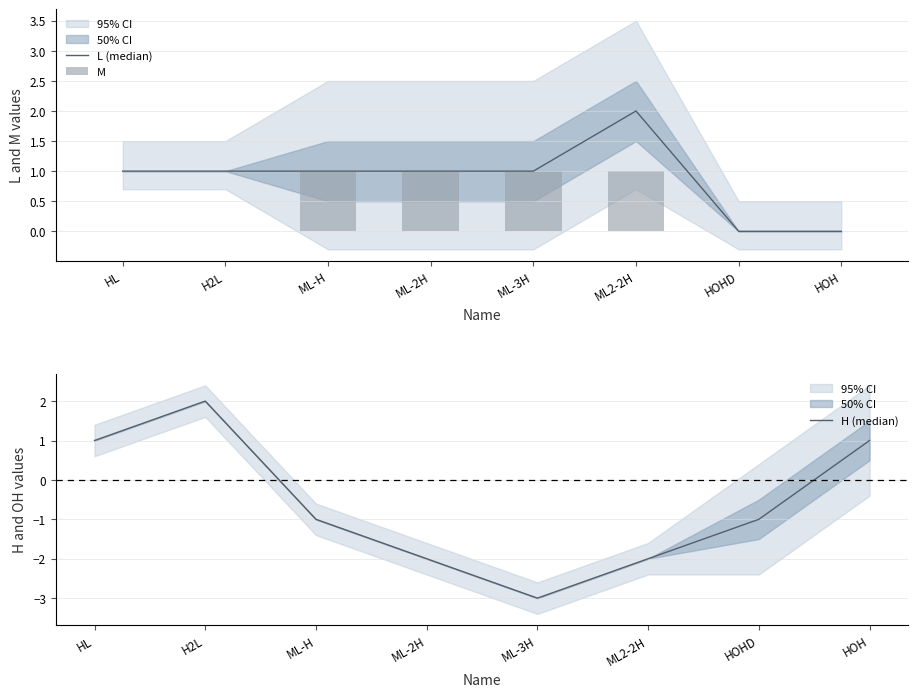

Reading left to right, what are all the values shown in this chart?

L (median): HL=1	H2L=1	ML-H=1	ML-2H=1	ML-3H=1	ML2-2H=2	HOHD=0	HOH=0
M: HL=0	H2L=0	ML-H=1	ML-2H=1	ML-3H=1	ML2-2H=1	HOHD=0	HOH=0
H (median): HL=1	H2L=2	ML-H=-1	ML-2H=-2	ML-3H=-3	ML2-2H=-2	HOHD=-1	HOH=1